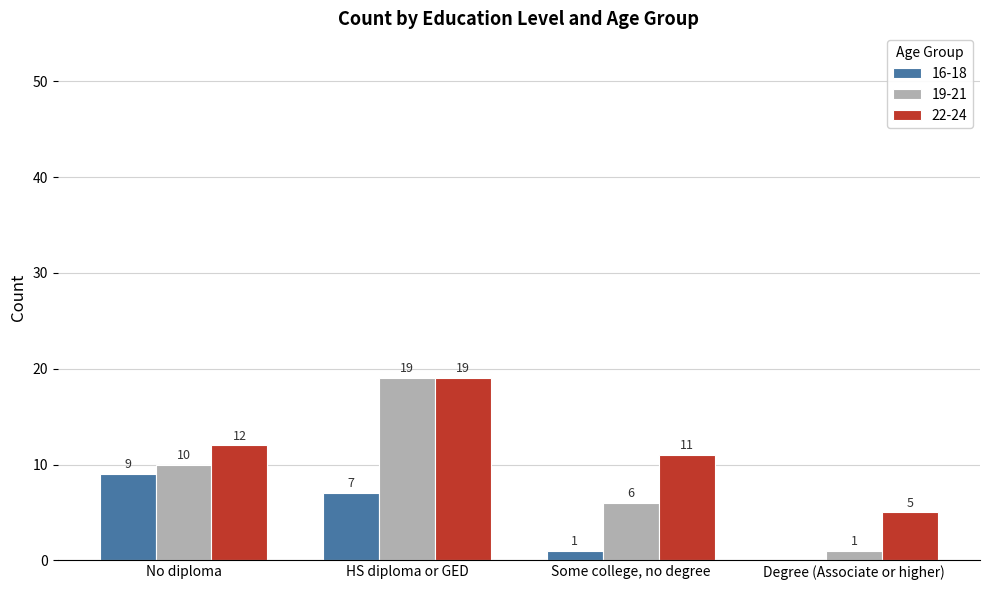

At which category is the sum across all series the highest?

HS diploma or GED